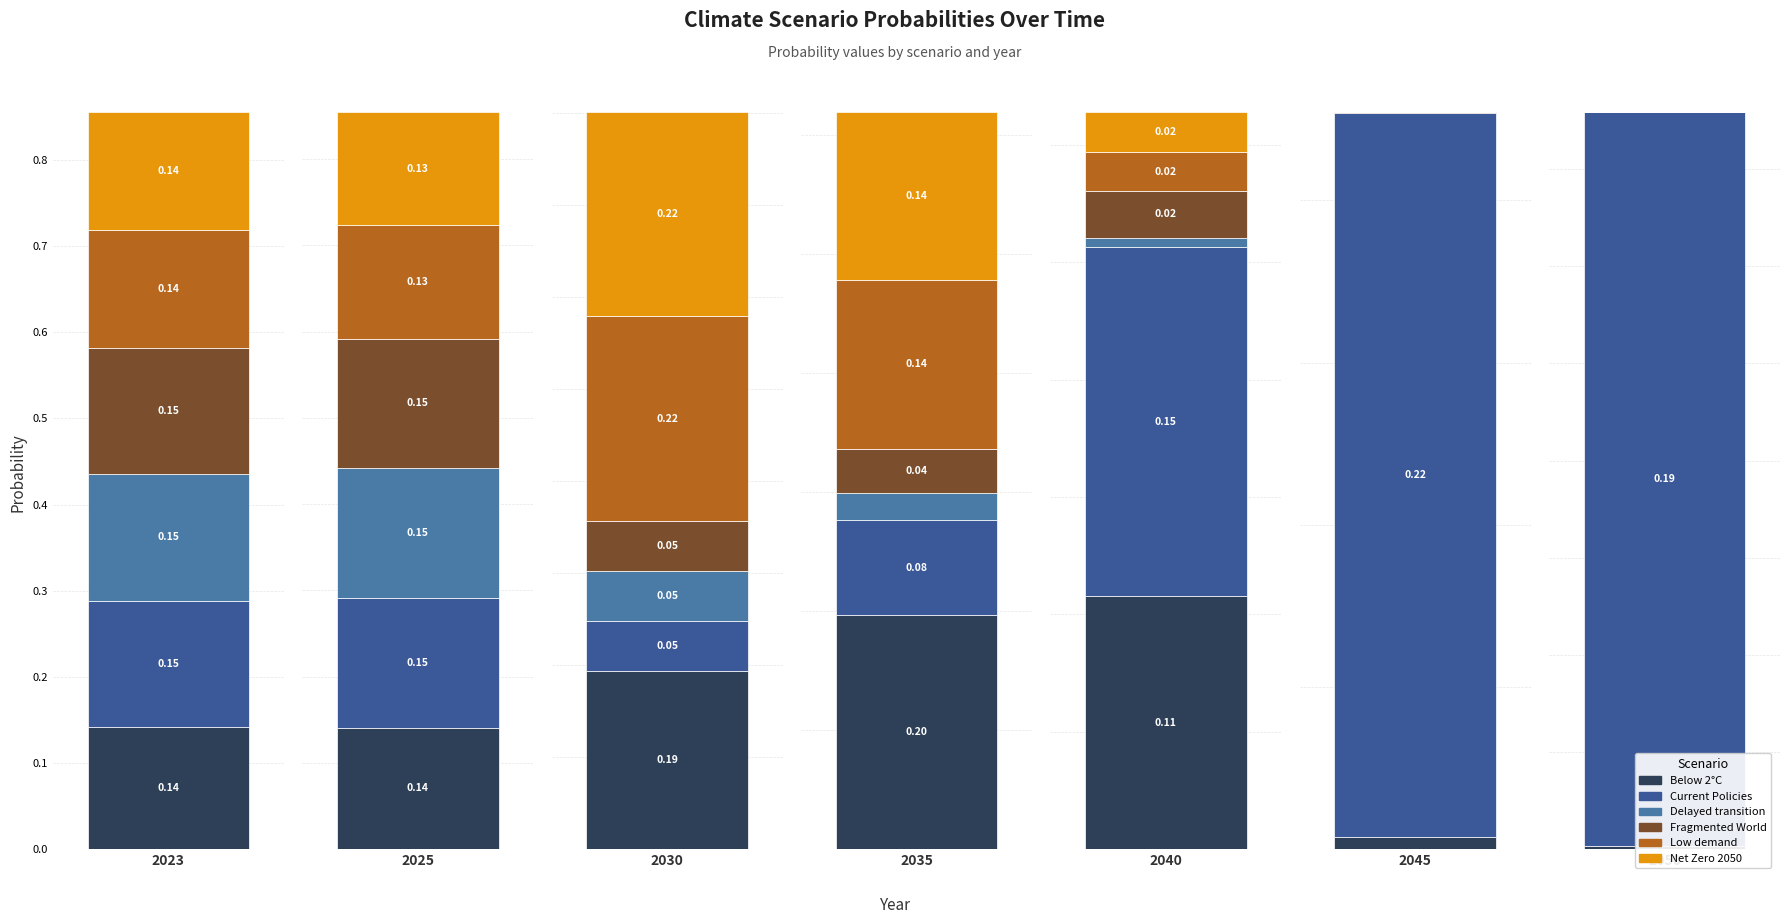

List the series in order of their peak value, highest first.

Current Policies, Low demand, Net Zero 2050, Below 2°C, Fragmented World, Delayed transition